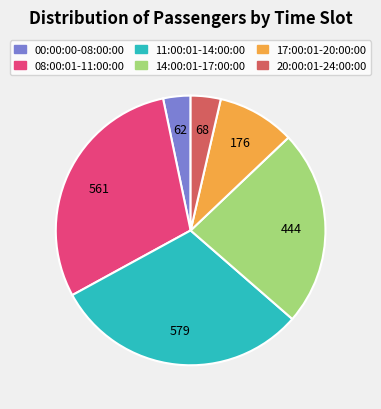

The 17:00:01-20:00:00 slice represents 9% of the pie. True or false?

True